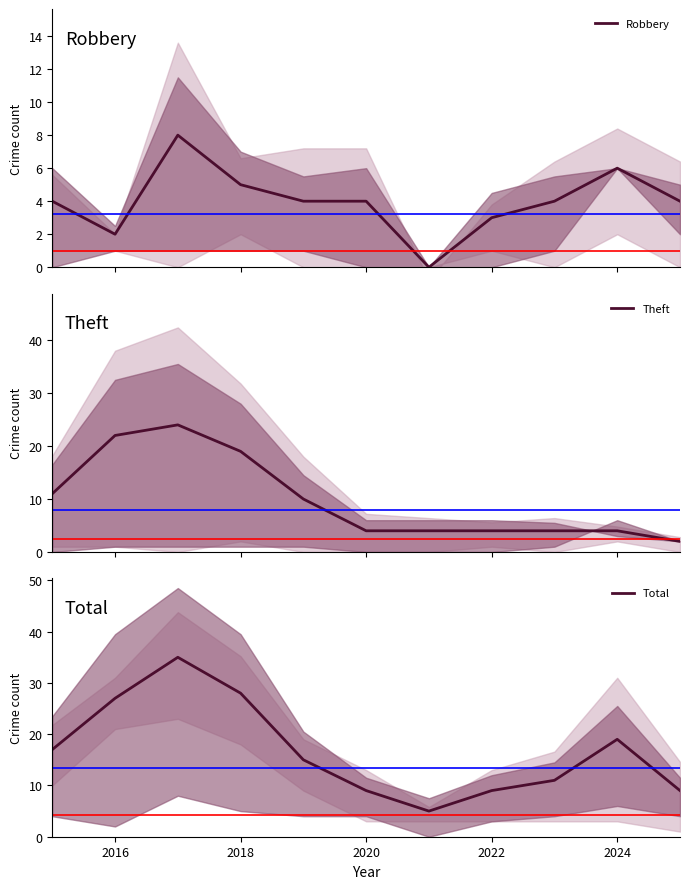

Is this an area chart (filled region under the line)?

No